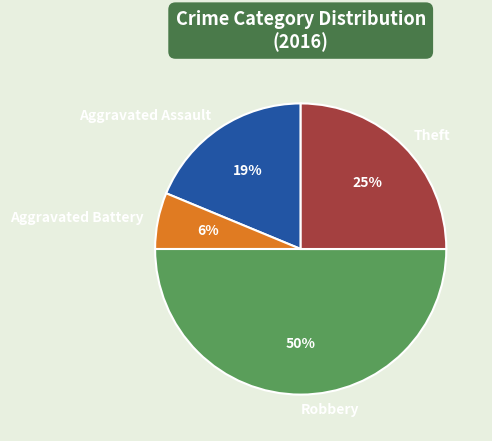

Which has a higher value, Aggravated Assault or Theft?

Theft